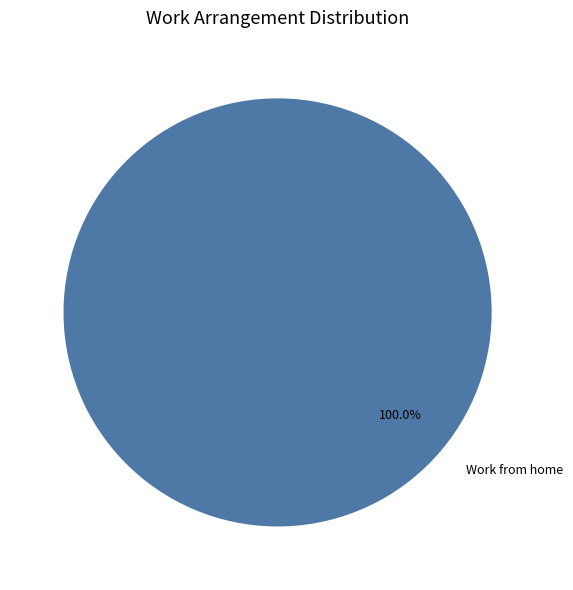

Does any single category account for the majority?

Yes